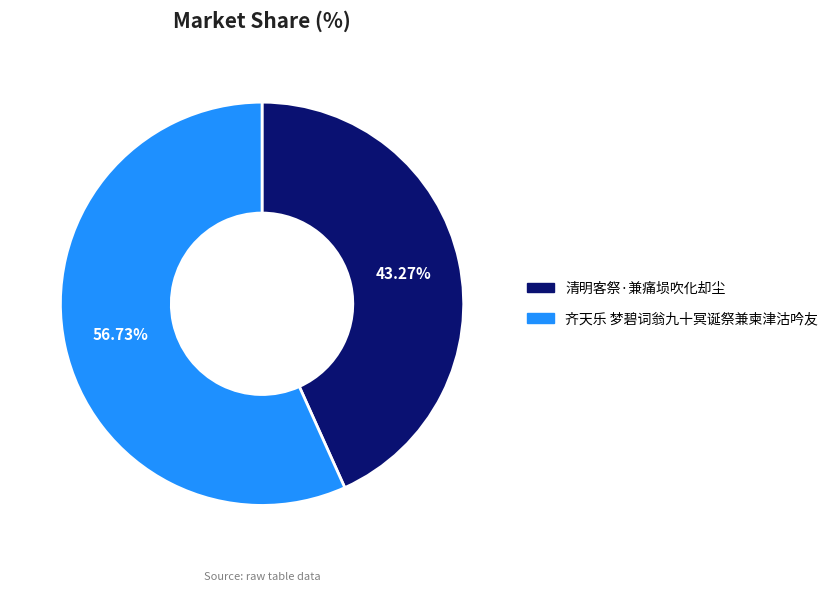

Approximately how many times larger is the value at 齐天乐 梦碧词翁九十冥诞祭兼柬津沽吟友 compared to 清明客祭·兼痛埙吹化却尘?

1.3